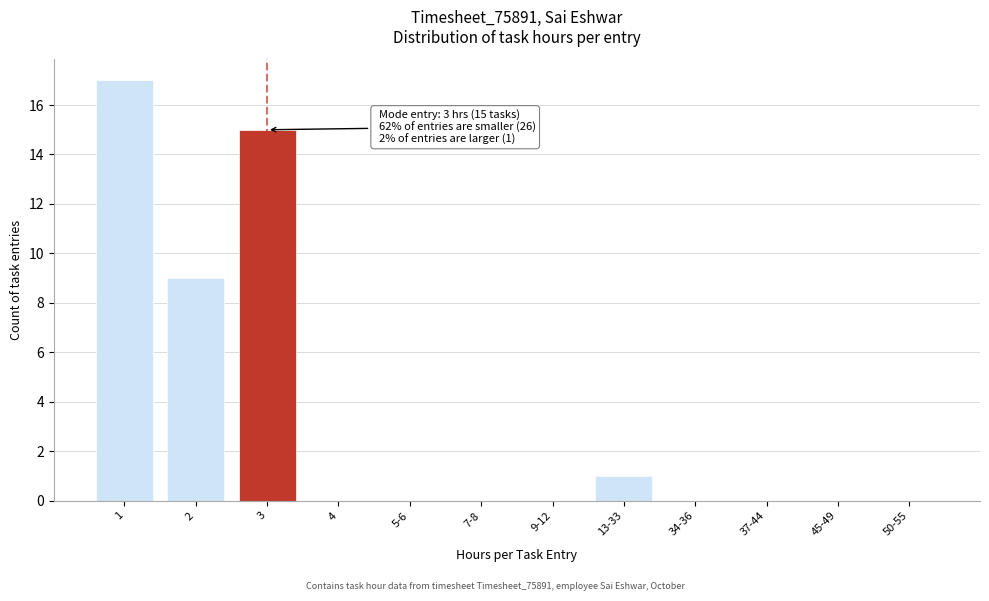

Reading left to right, extract all data points from this chart.

1=17	2=9	3=15	4=0	5-6=0	7-8=0	9-12=0	13-33=1	34-36=0	37-44=0	45-49=0	50-55=0